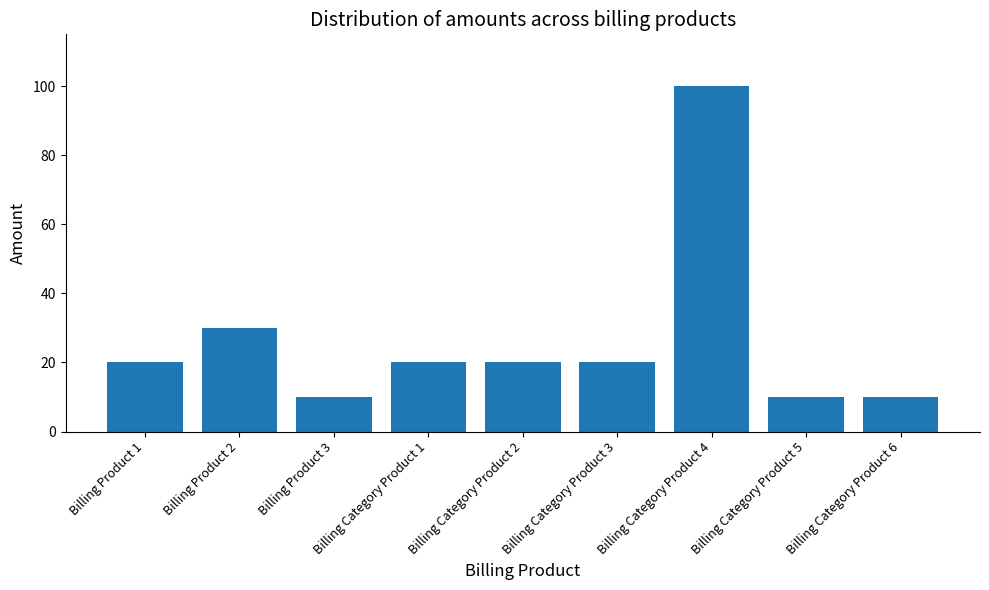

The chart shows a value of 20 at Billing Category Product 3. True or false?

True